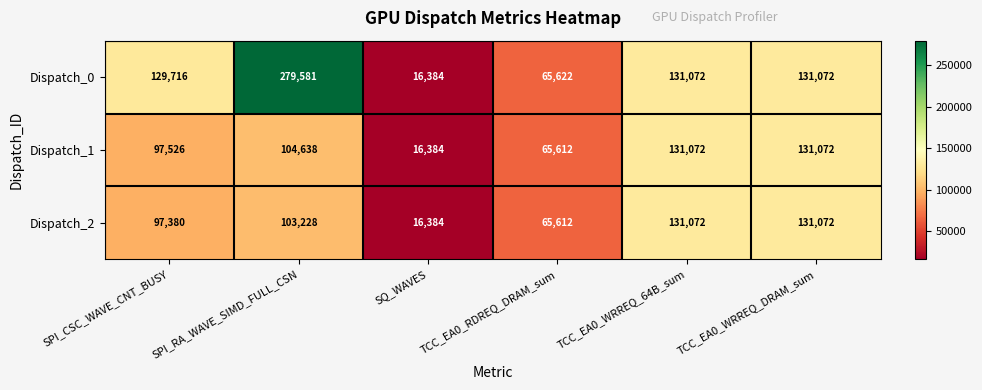

How many data points does each series have?

6